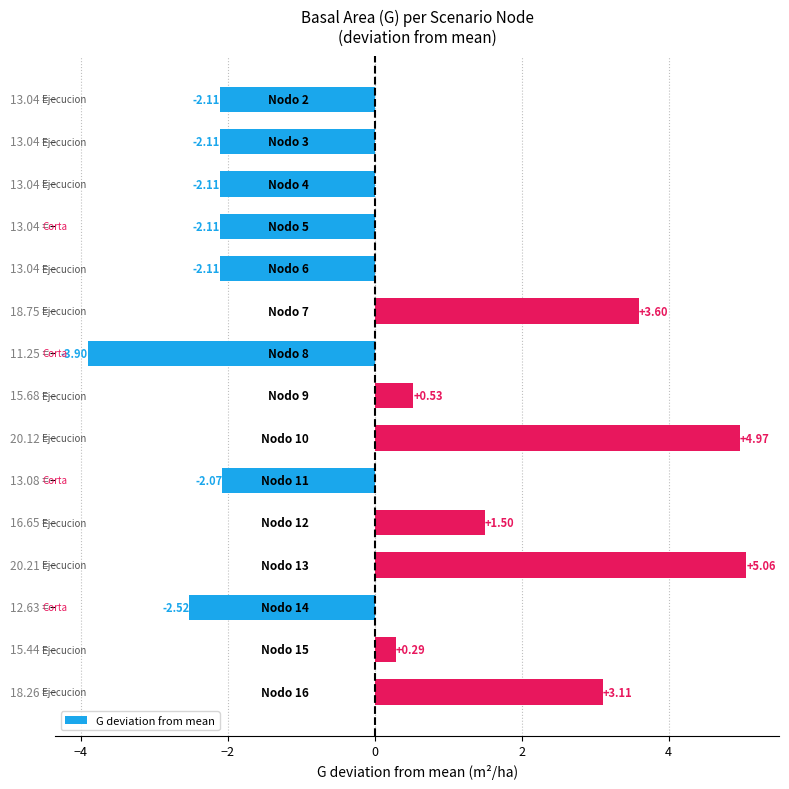

What is the difference between the maximum and minimum values?

9.0